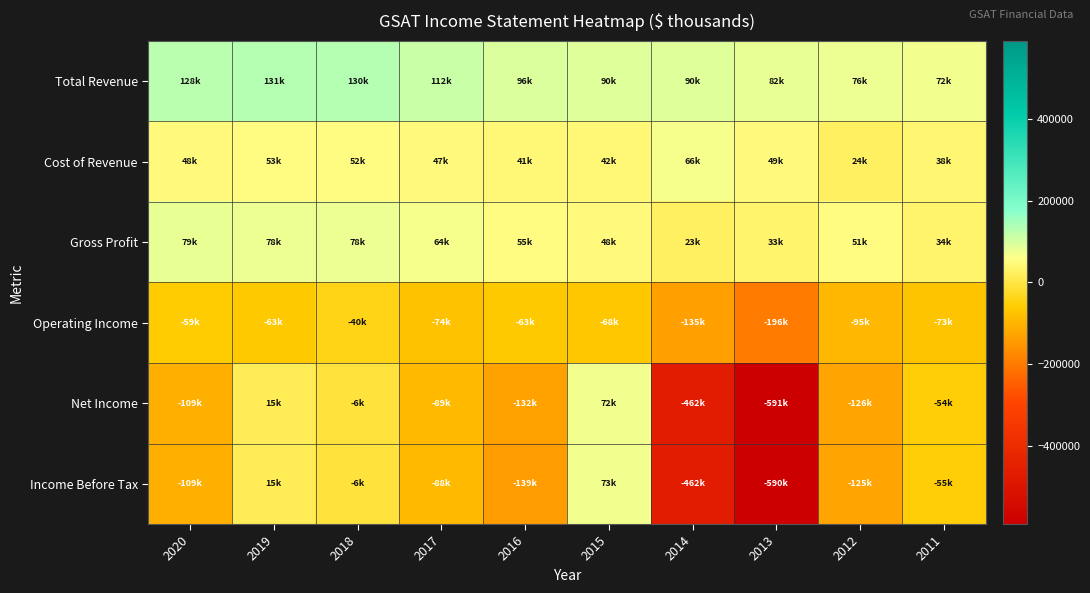

Reading left to right, extract all data points from this chart.

Total Revenue: 2020=128500	2019=131700	2018=130100	2017=112700	2016=96900	2015=90500	2014=90100	2013=82700	2012=76300	2011=72800
Cost of Revenue: 2020=48700	2019=53600	2018=52100	2017=47800	2016=41800	2015=42400	2014=66200	2013=49600	2012=24600	2011=38100
Gross Profit: 2020=79800	2019=78100	2018=78000	2017=64900	2016=55000	2015=48100	2014=23900	2013=33100	2012=51700	2011=34800
Operating Income: 2020=-59200	2019=-63900	2018=-40600	2017=-74800	2016=-63300	2015=-68900	2014=-135700	2013=-196500	2012=-95000	2011=-73200
Net Income: 2020=-109600	2019=15300	2018=-6500	2017=-89100	2016=-132600	2015=72300	2014=-462900	2013=-591100	2012=-126200	2011=-54900
Income Before Tax: 2020=-109000	2019=15900	2018=-6400	2017=-88900	2016=-139200	2015=73700	2014=-462000	2013=-590000	2012=-125800	2011=-55000